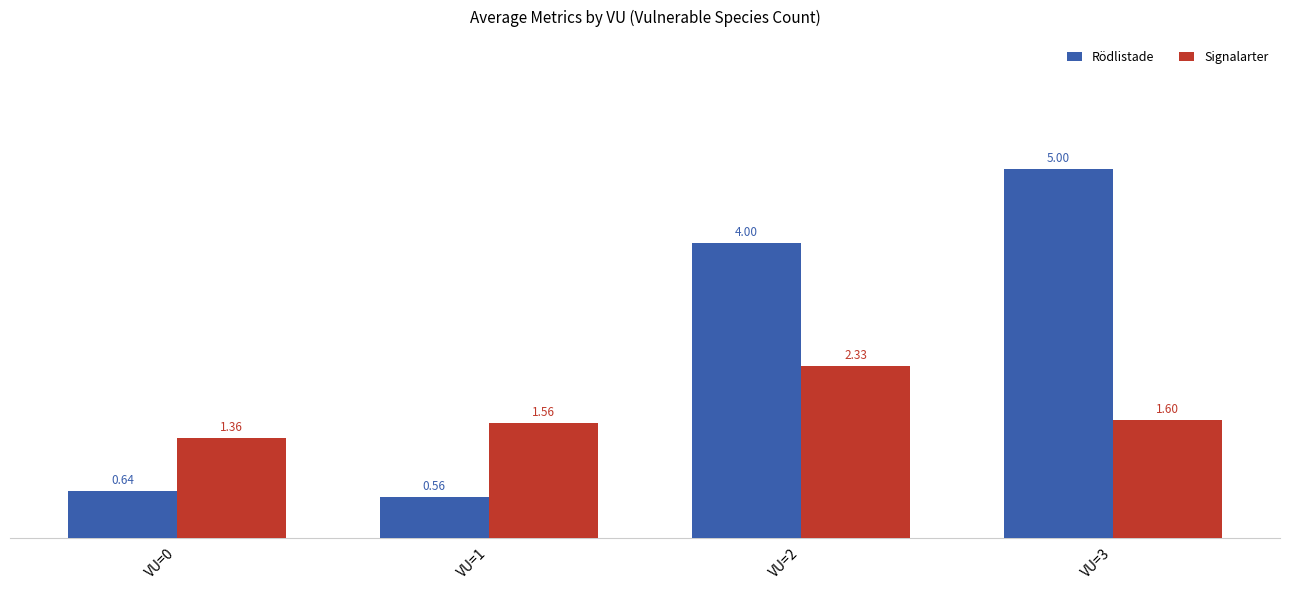

What is the difference between the maximum and second lowest values in the Signalarter series?

0.8